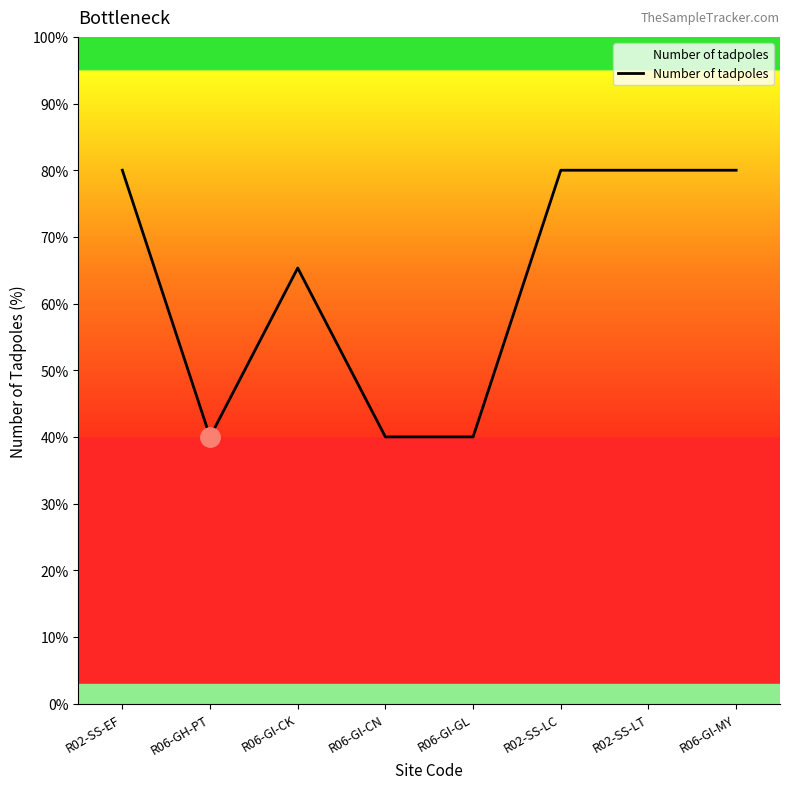

What is the average value?

63.2